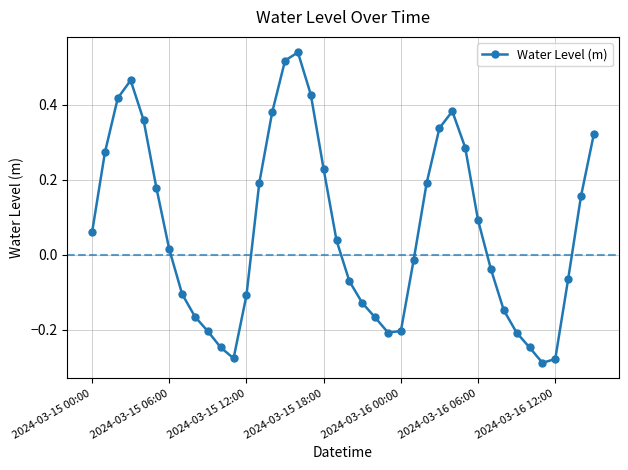

How many values are below 0?

19